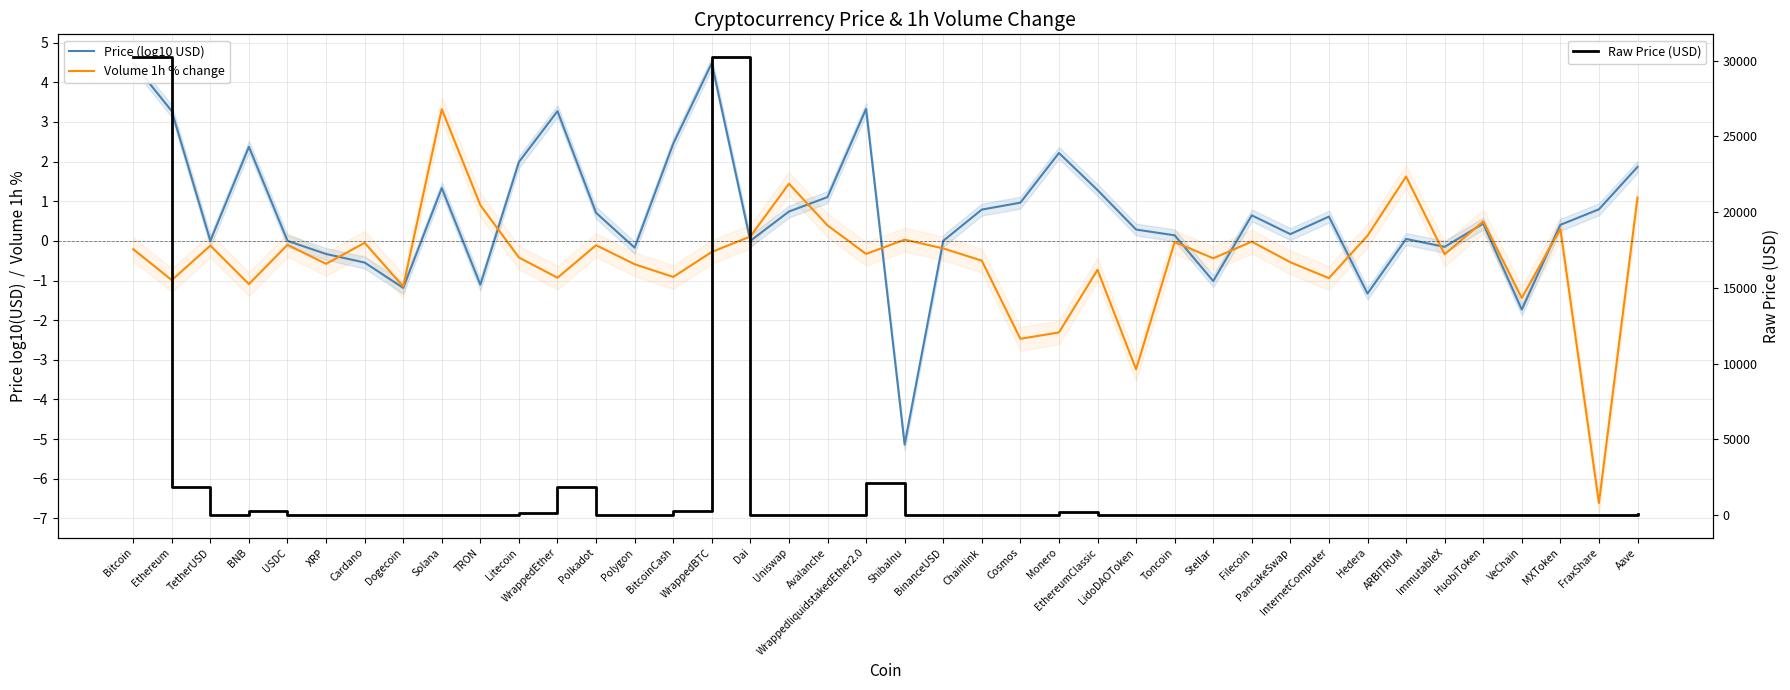

True or false: Raw Price (USD) and Price (log10 USD) intersect in this chart.

False